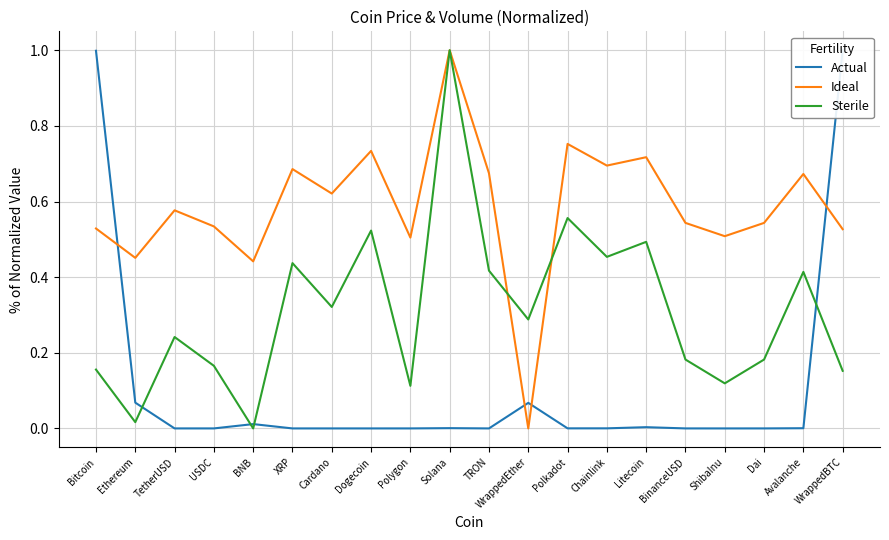

Between TetherUSD and WrappedEther, which is larger?

WrappedEther